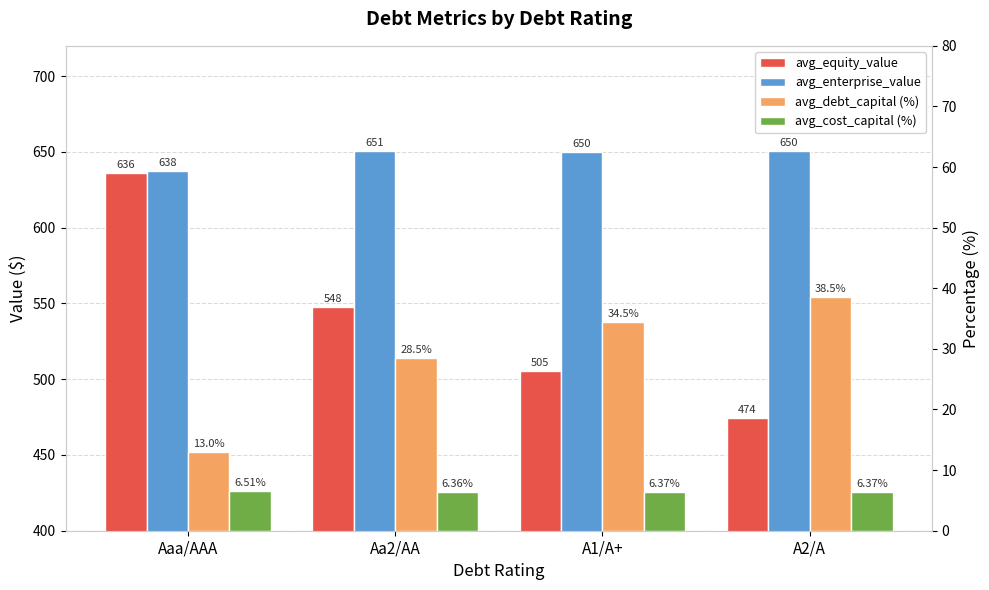

At how many categories does at least one series exceed 366?

4